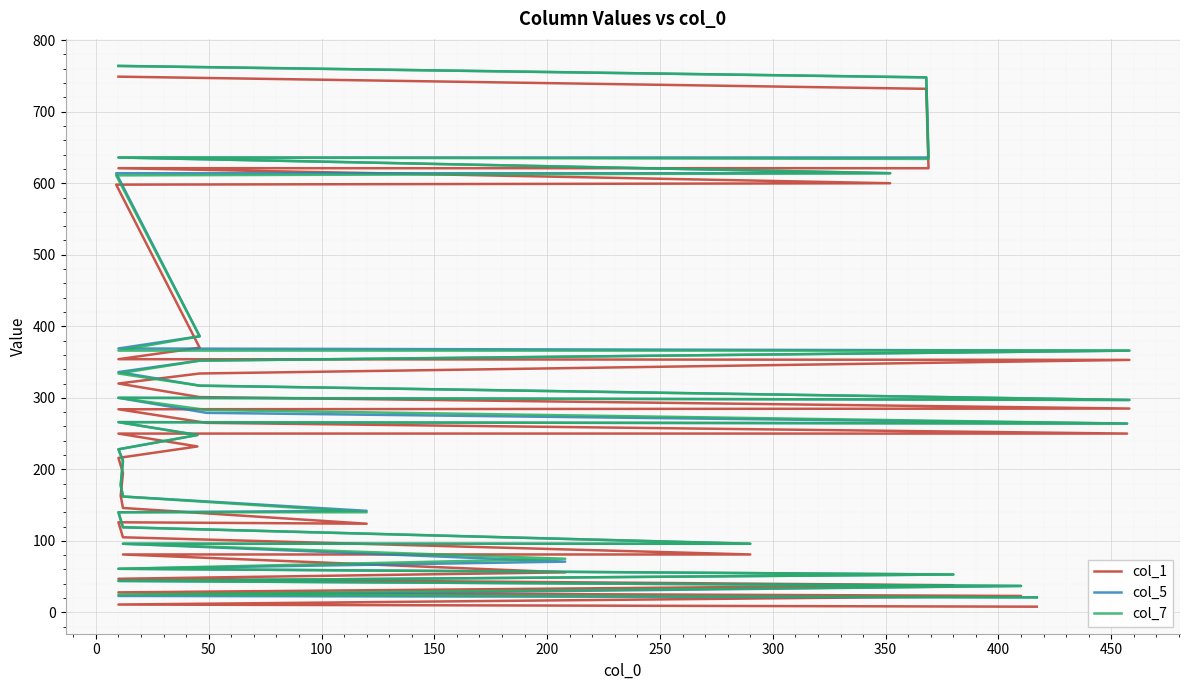

True or false: col_5 and col_1 intersect in this chart.

False